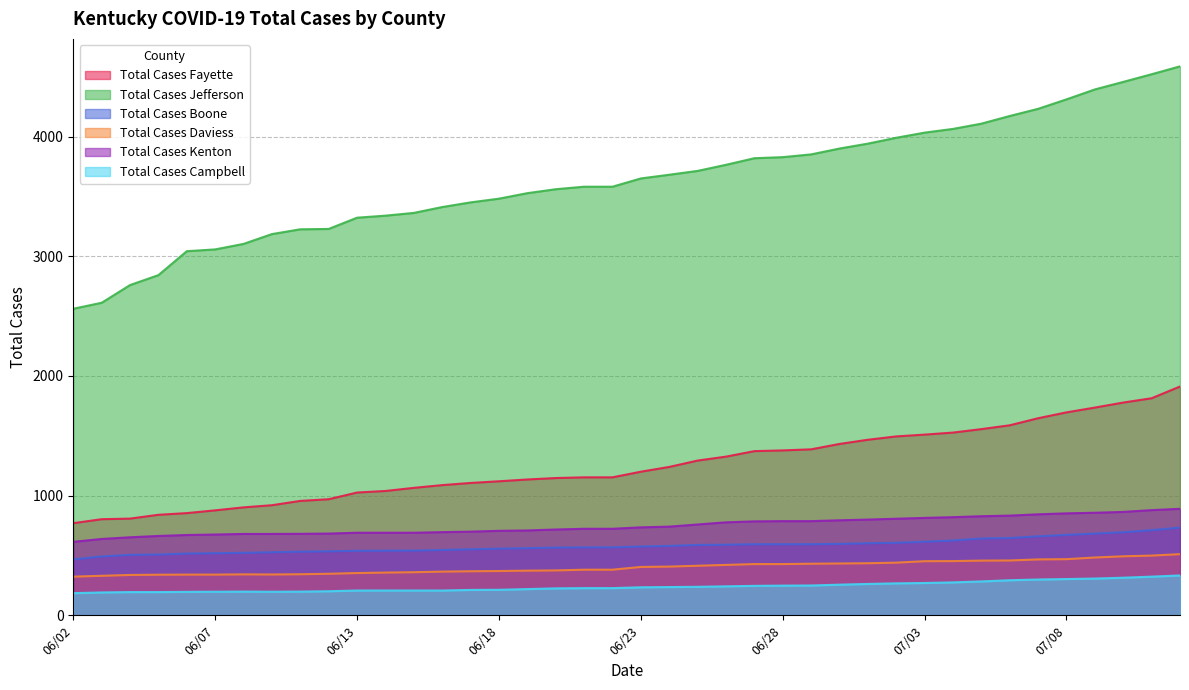

How many values in the Total Cases Boone series are below 575?

20